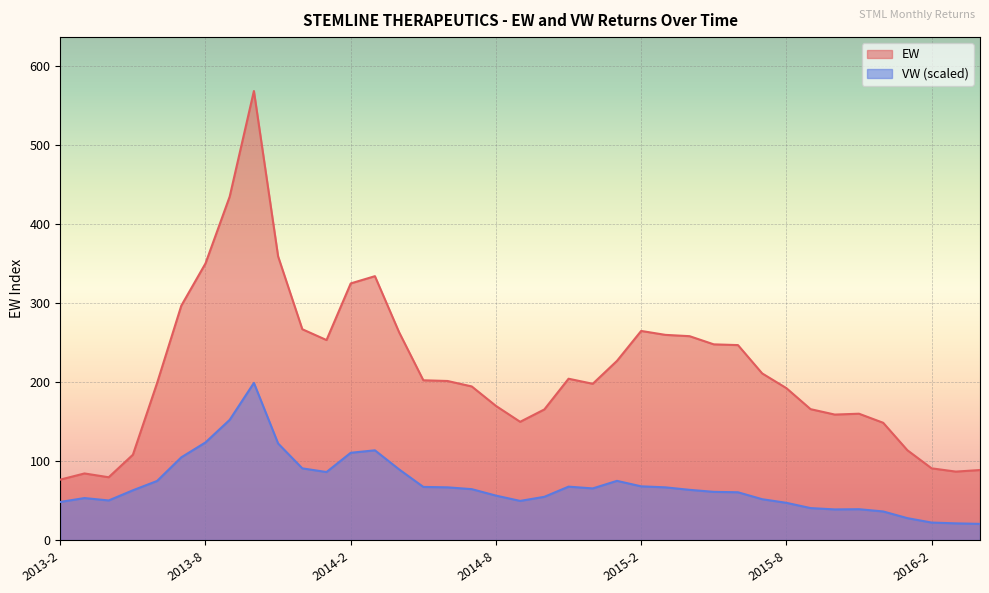

Which label corresponds to the smallest value in the chart?

2016-4